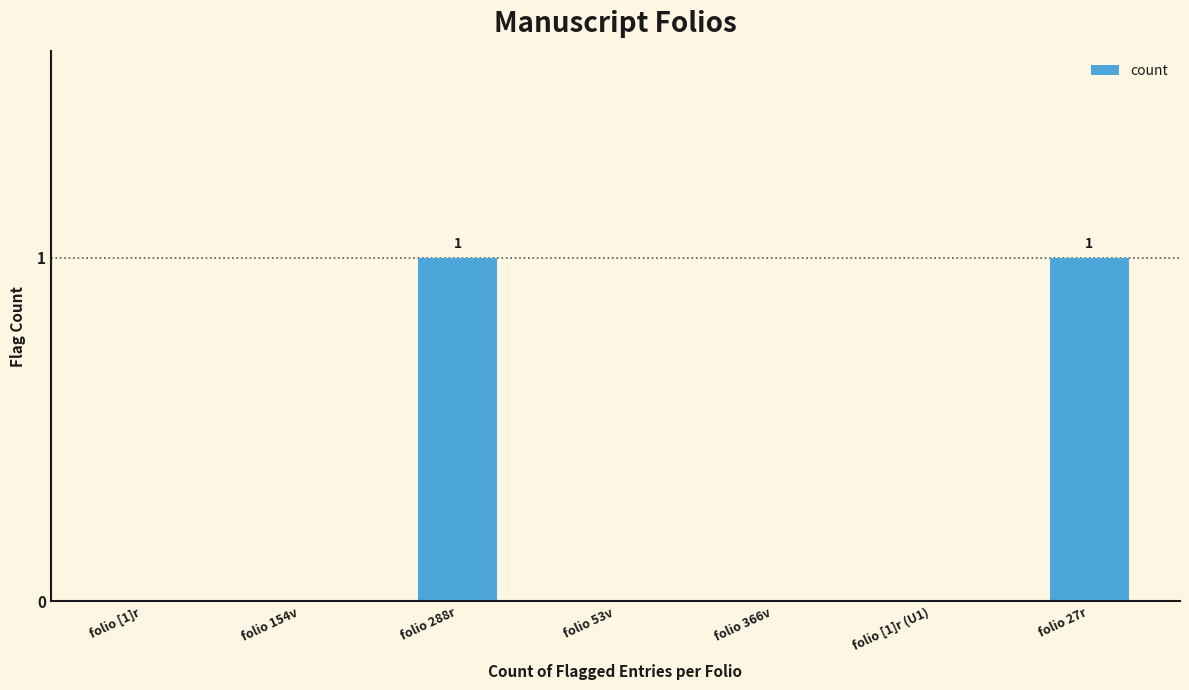

Reading right to left, list all the values displayed in this chart.

1	0	0	0	1	0	0